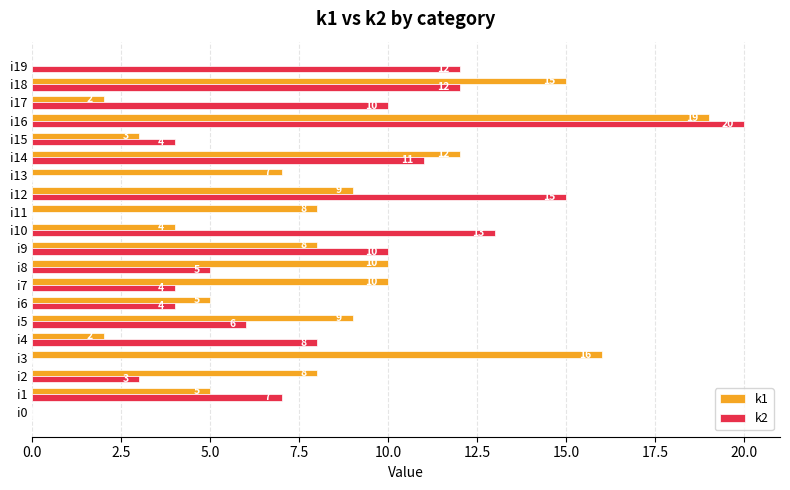

What is the sum of the k1 values at i6 and i8?

15